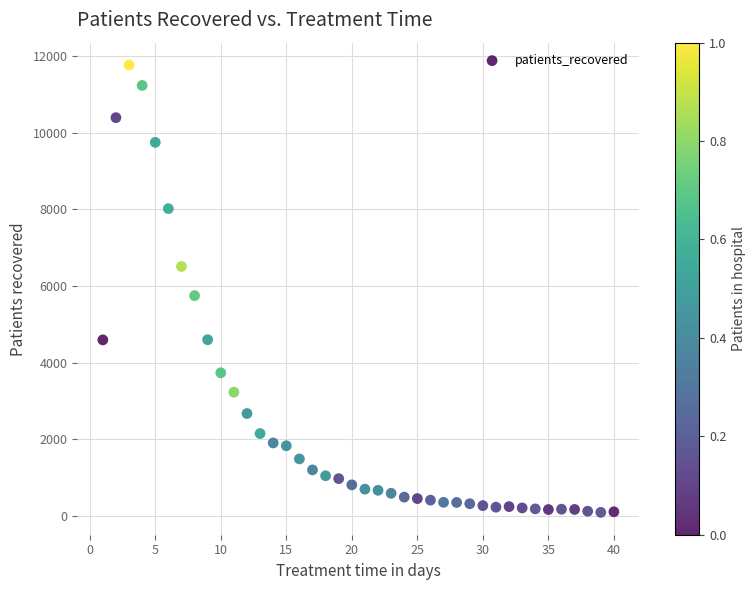

What is the range of Y values (max minus min)?

11663